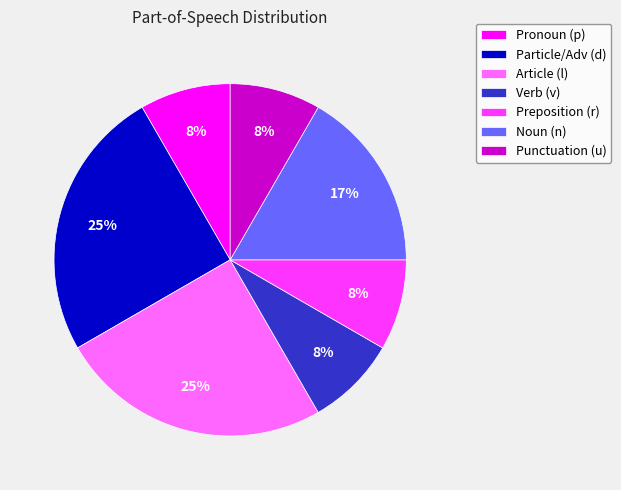

Combined, do Verb (v) and Article (l) account for over 50%?

No